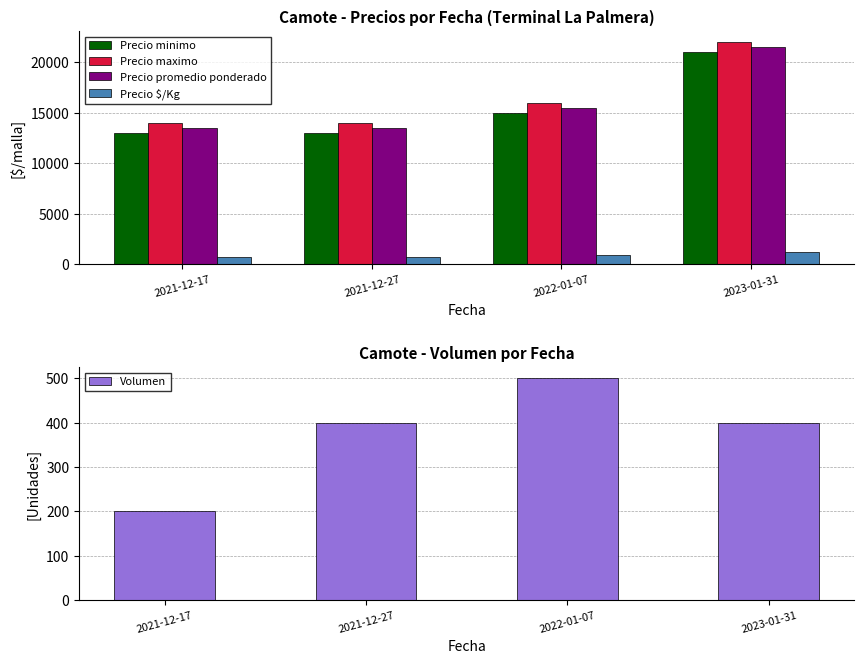

Rank the series at 2021-12-27 from lowest to highest value.

Volumen, Precio $/Kg, Precio minimo, Precio promedio ponderado, Precio maximo